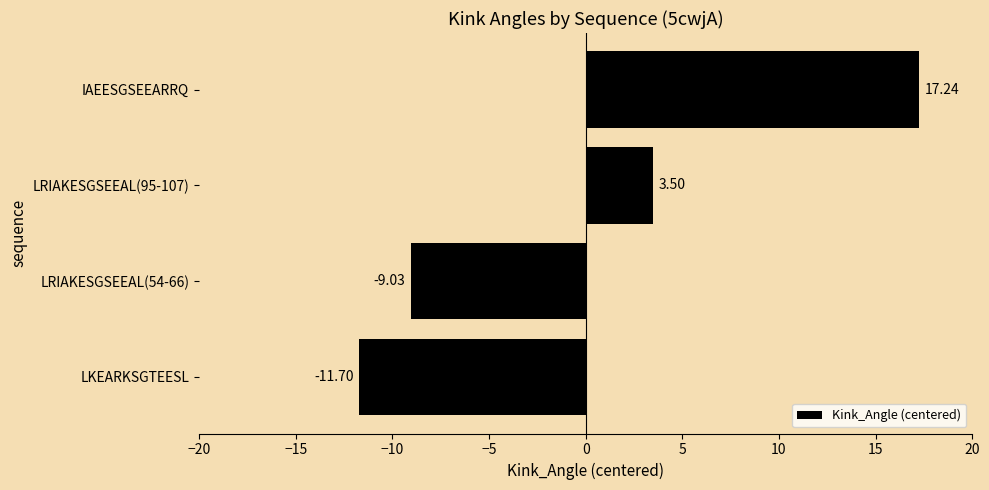

Where is the data nearest to the value 2?

LRIAKESGSEEAL(95-107)